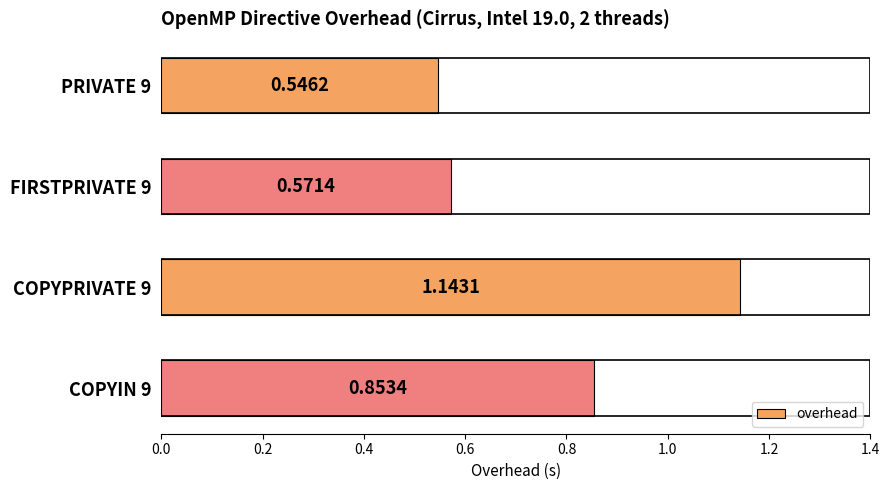

What is the change in value from COPYPRIVATE 9 to COPYIN 9?

-0.3